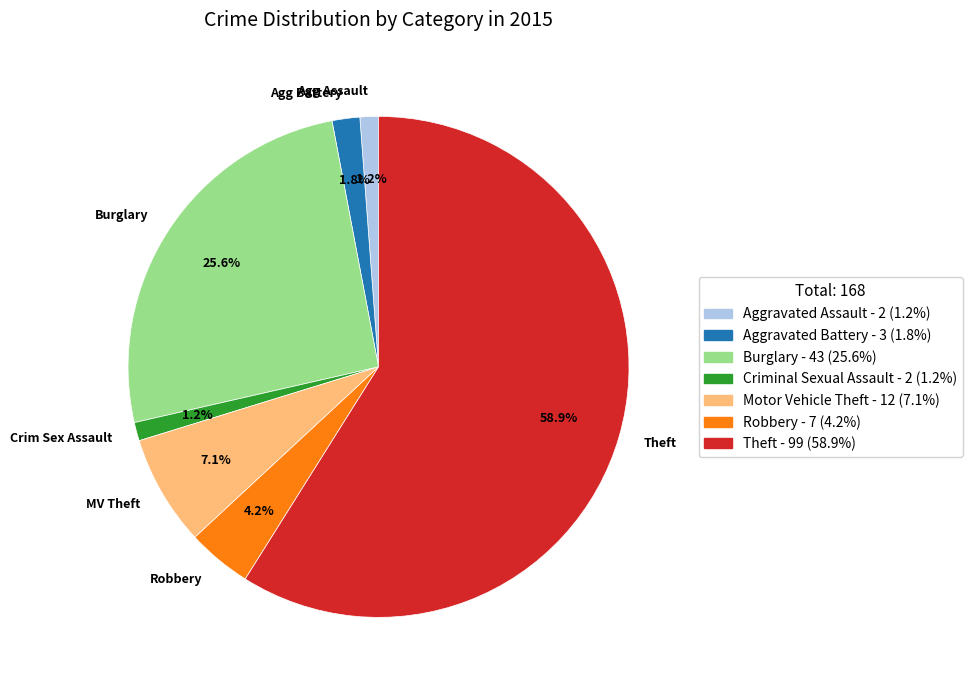

How many segments does this pie chart have?

7